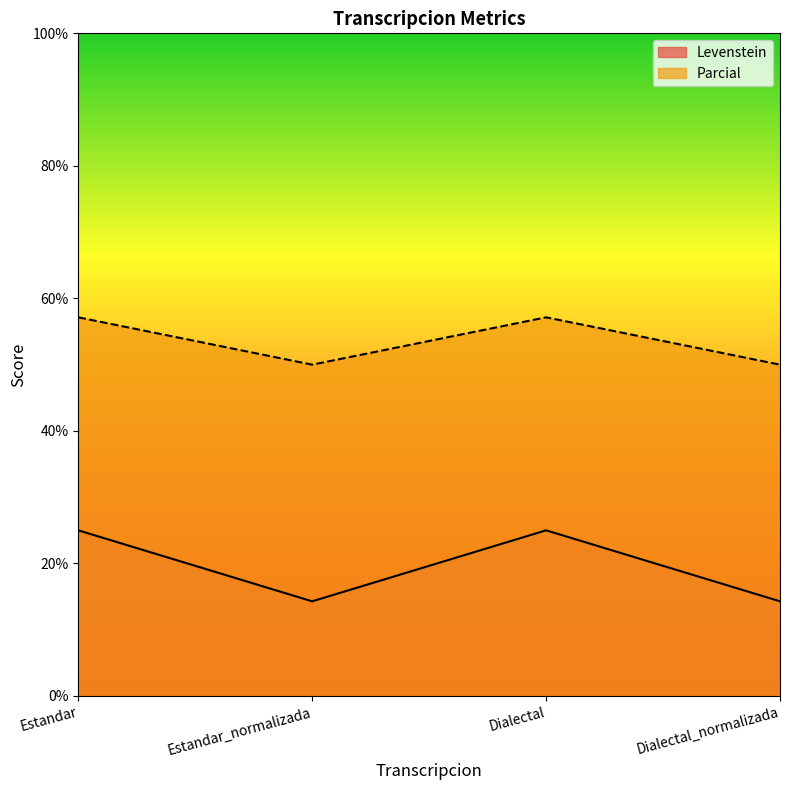

Where is Levenstein nearest to the value 19?

Estandar_normalizada